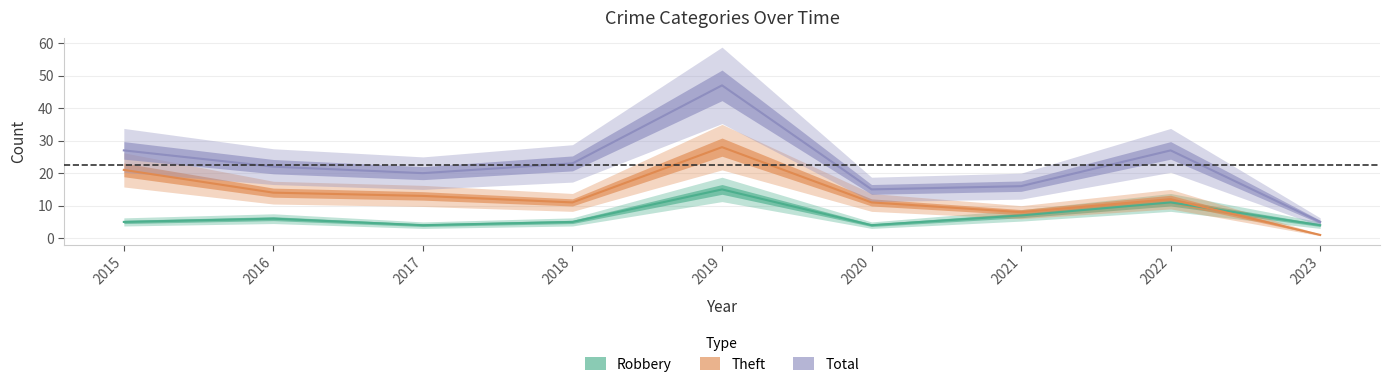

Rank the categories by Robbery value from highest to lowest.

2019, 2022, 2021, 2016, 2015, 2018, 2017, 2020, 2023